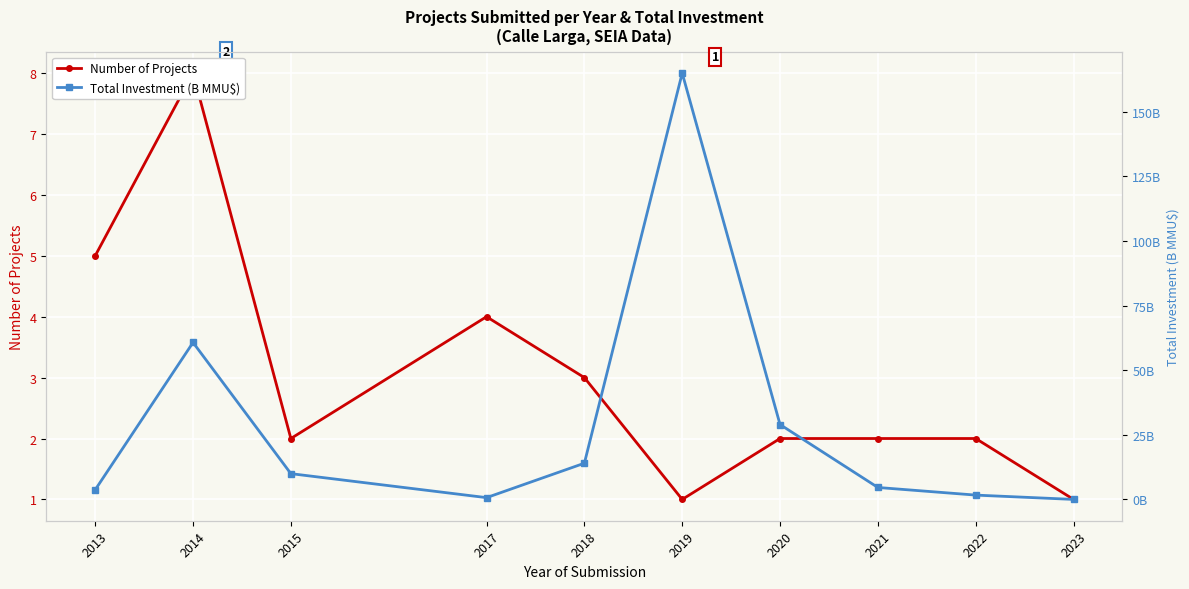

Is the value of Number of Projects at 2023 greater than the value of Total Investment (B MMU$) at 2015?

No